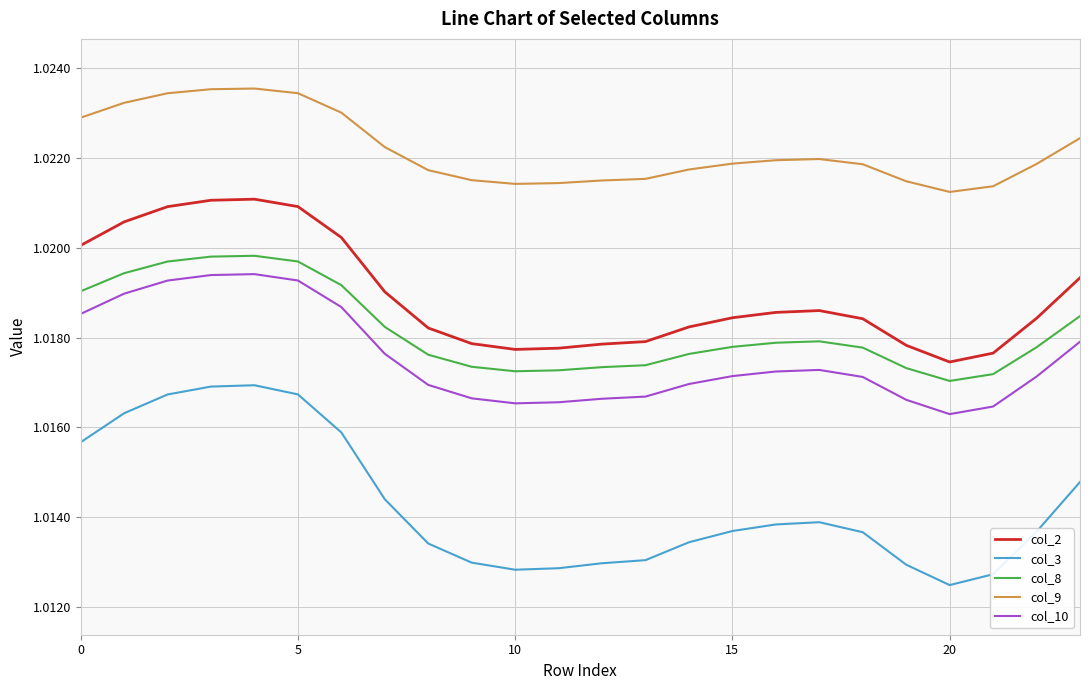

Which series has the largest total across all categories?

col_9